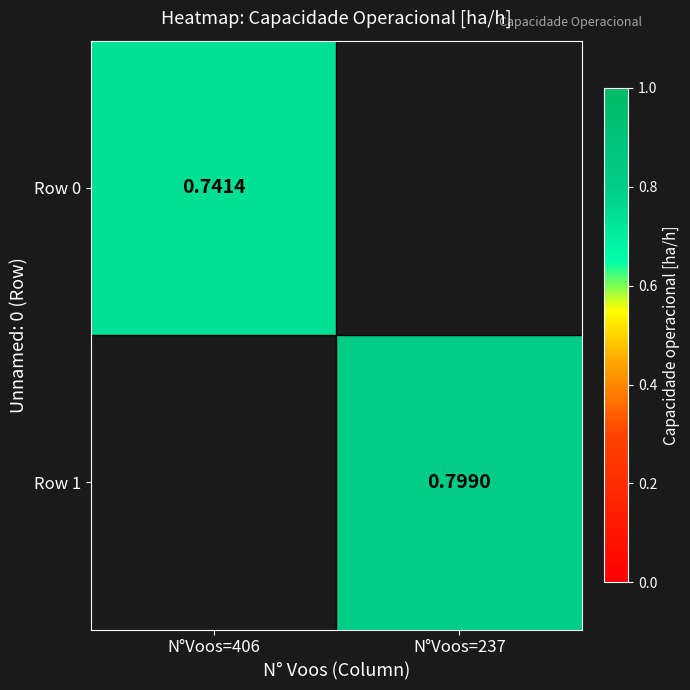

The value of Row 0 at N°Voos=406 is 0.7. True or false?

True